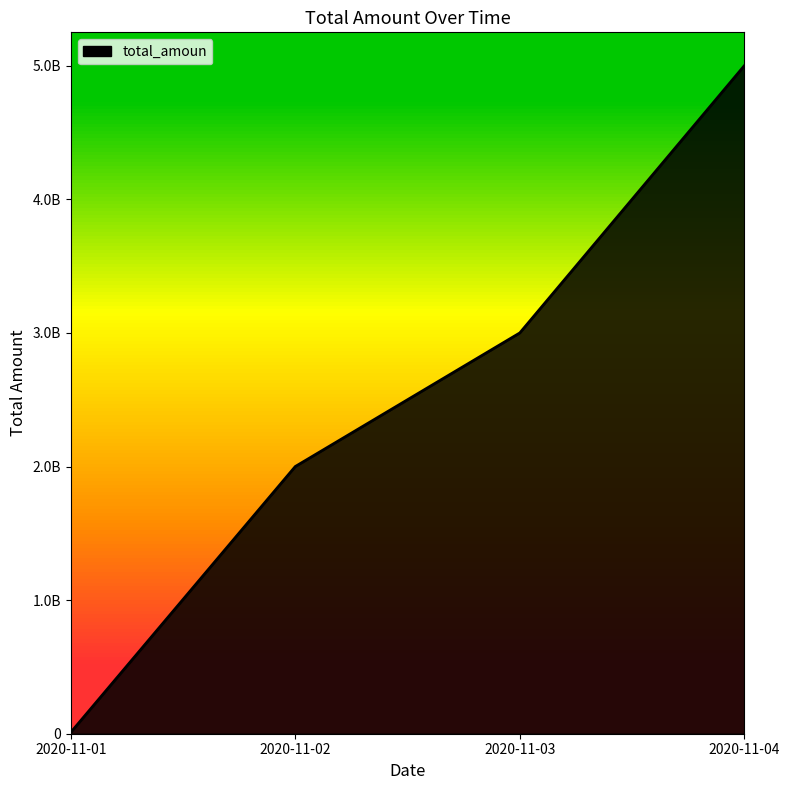

Does the chart display data point markers on the line(s)?

No